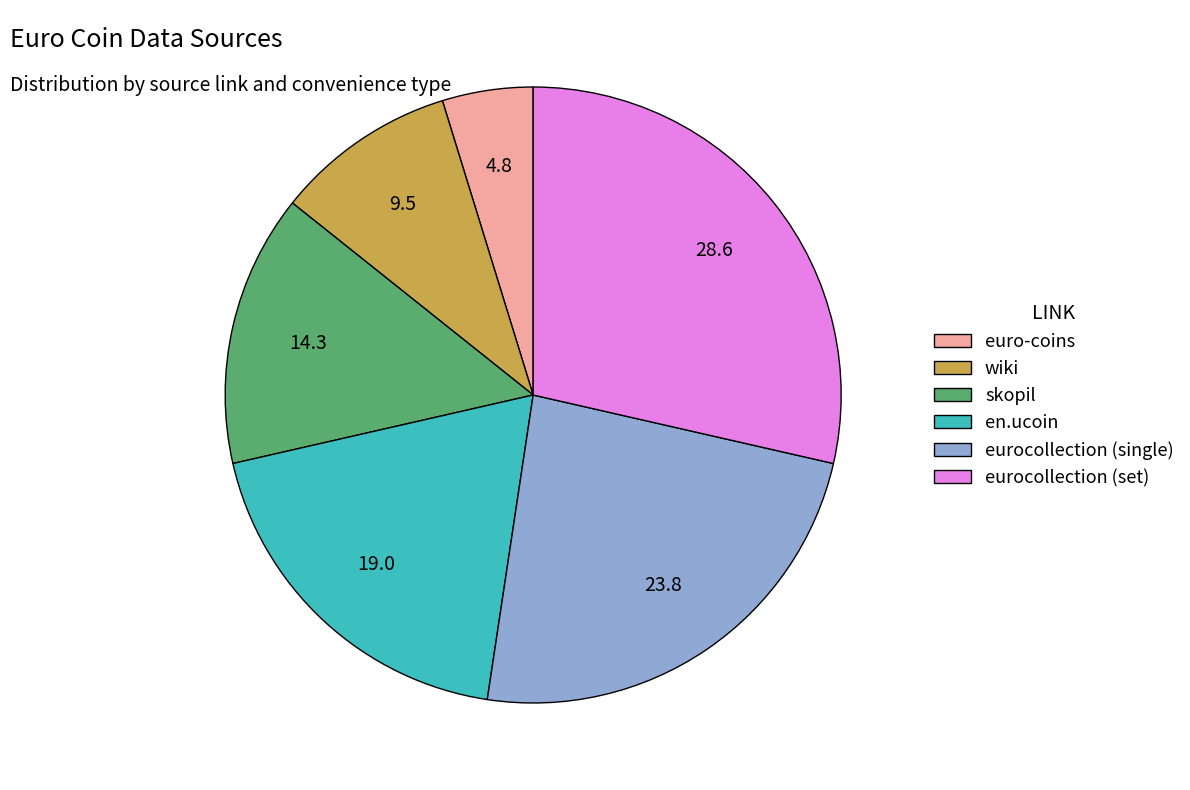

Which category has the smallest portion of the pie?

euro-coins